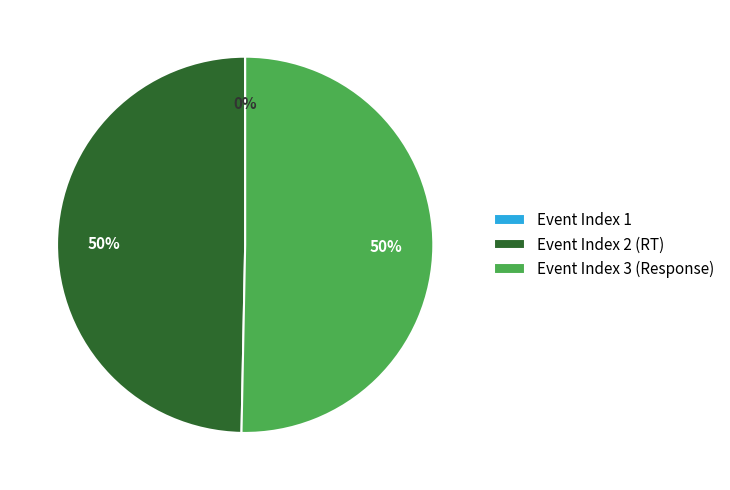

Does Event Index 2 (RT) represent more than half of the total?

No